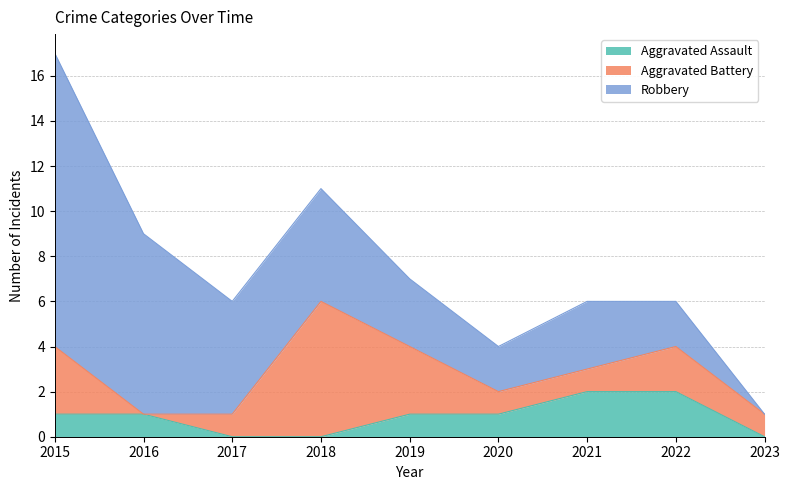

Reading right to left, what are all the values shown in this chart?

Aggravated Assault: 2023=0	2022=2	2021=2	2020=1	2019=1	2018=0	2017=0	2016=1	2015=1
Aggravated Battery: 2023=1	2022=2	2021=1	2020=1	2019=3	2018=6	2017=1	2016=0	2015=3
Robbery: 2023=0	2022=2	2021=3	2020=2	2019=3	2018=5	2017=5	2016=8	2015=13